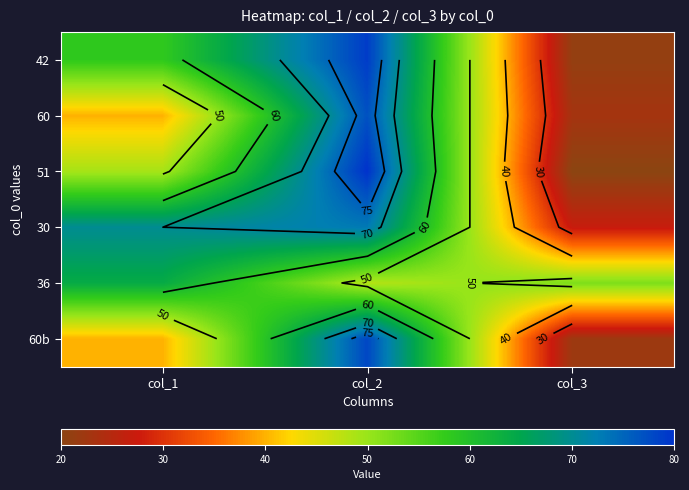

Rank the series by their maximum value, from highest to lowest.

51, 42, 60b, 60, 30, 36